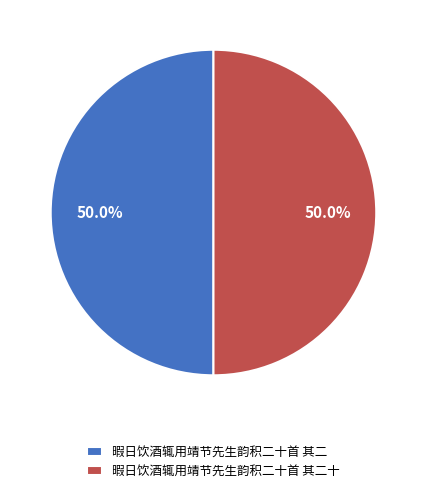

To the nearest percent, what is the average slice percentage?

50%